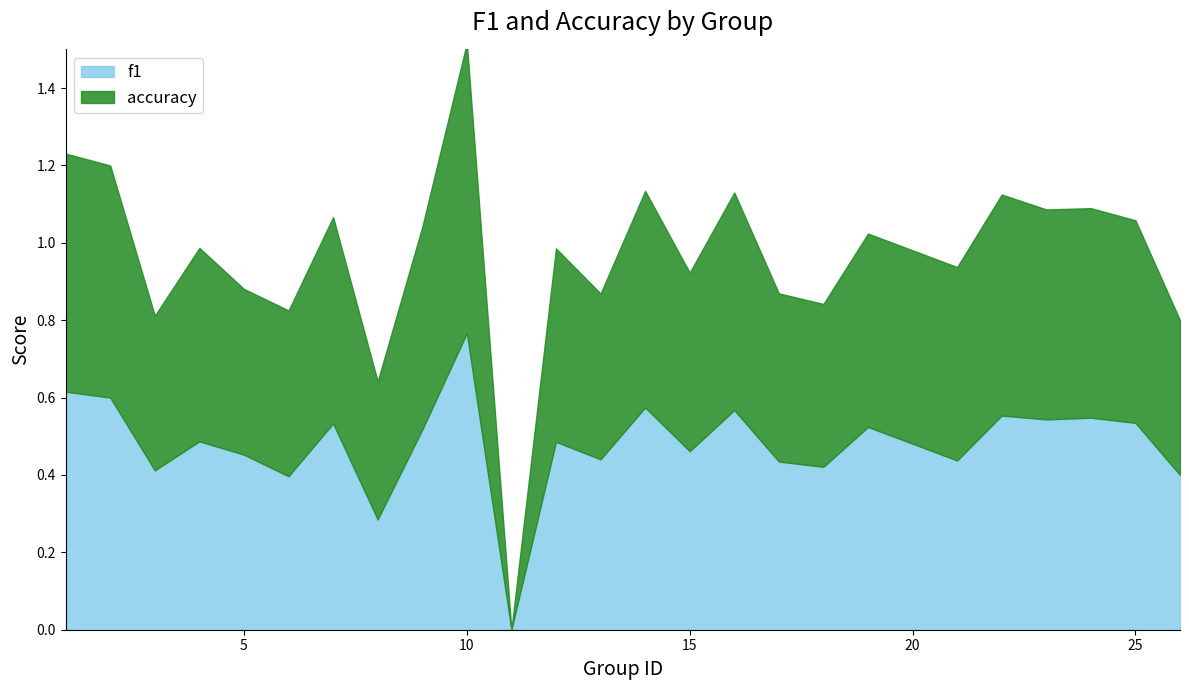

In accuracy, how many points are lower than both neighbors (excluding endpoints)?

6